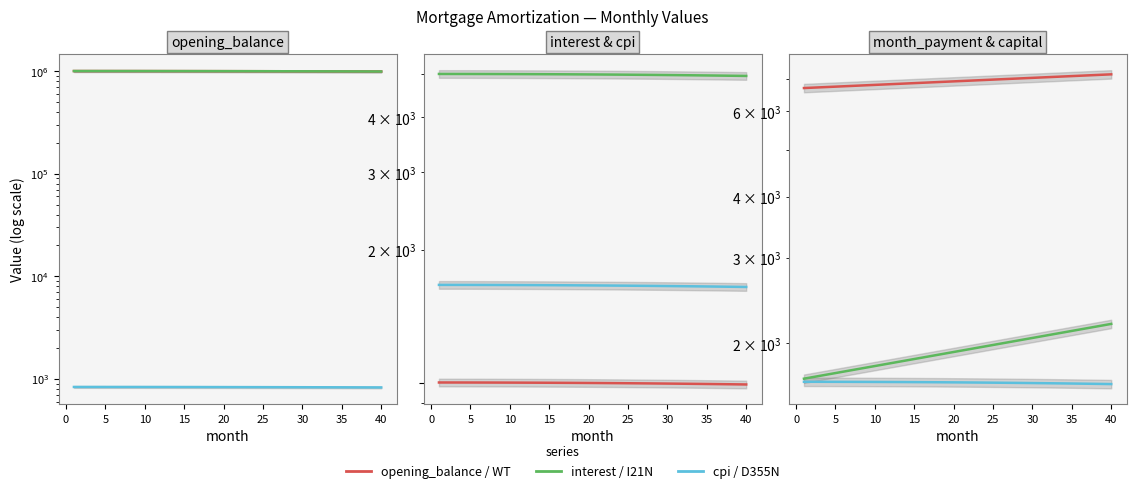

True or false: cpi has a value of 534.6 at 20.

False